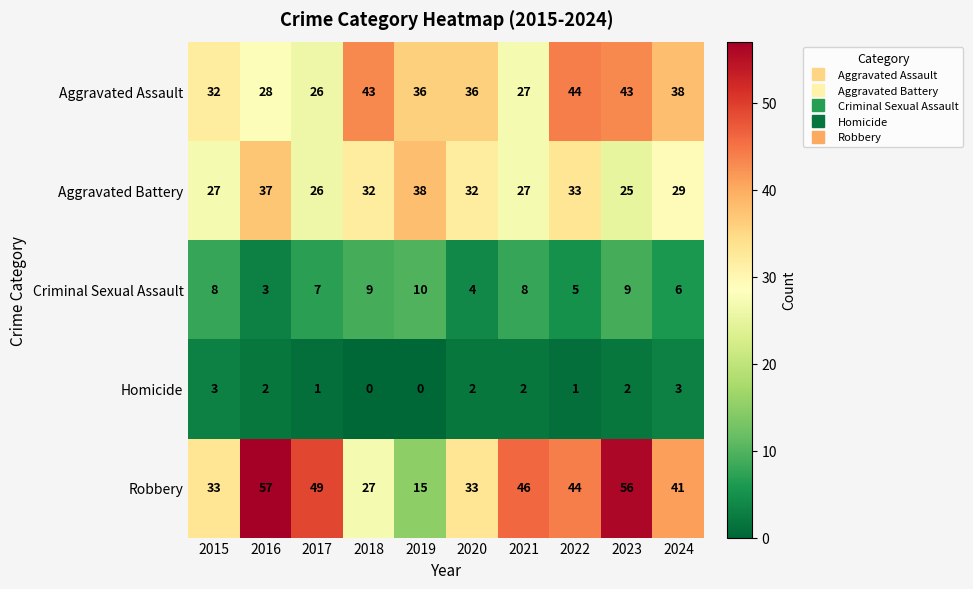

At which label does Aggravated Assault first exceed 36?

2018